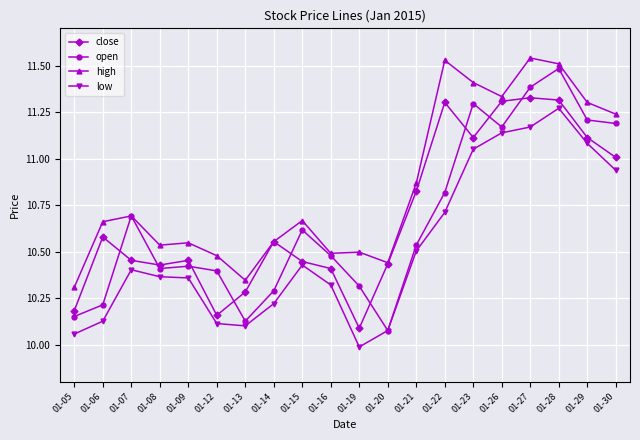

What value does the open series have at 01-27?

11.4